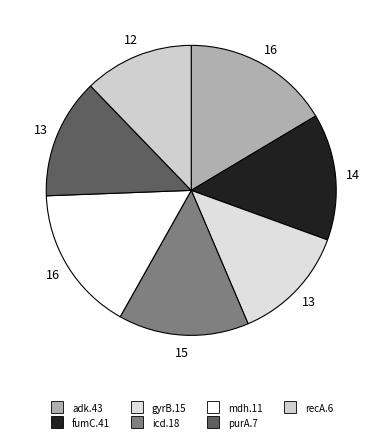

What percentage is the icd.18 slice, to the nearest percent?

15%